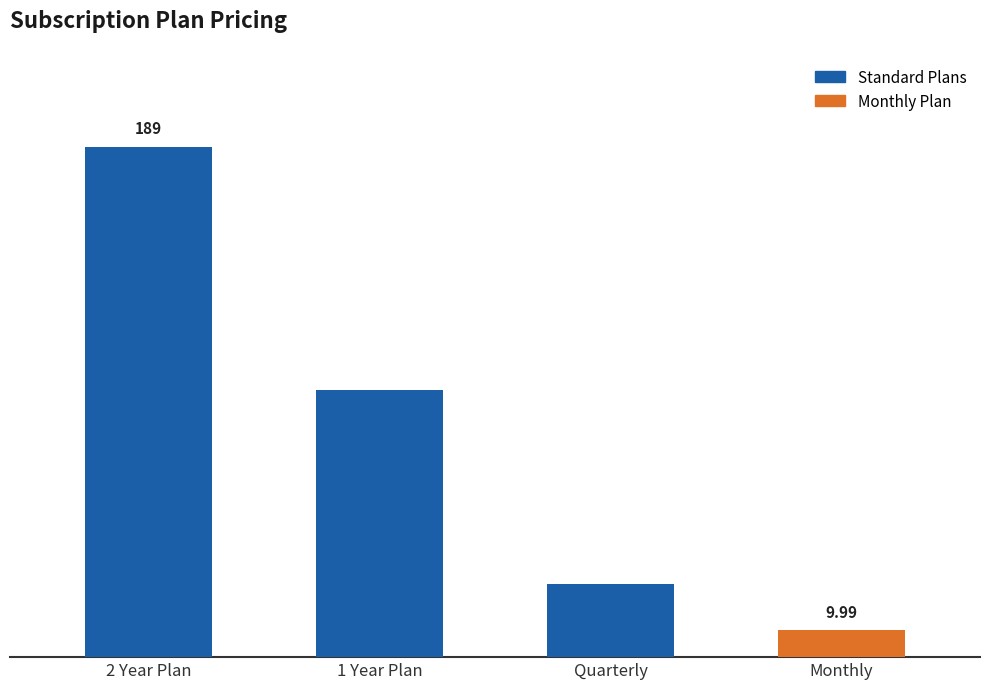

Which label corresponds to the smallest value in the chart?

Monthly